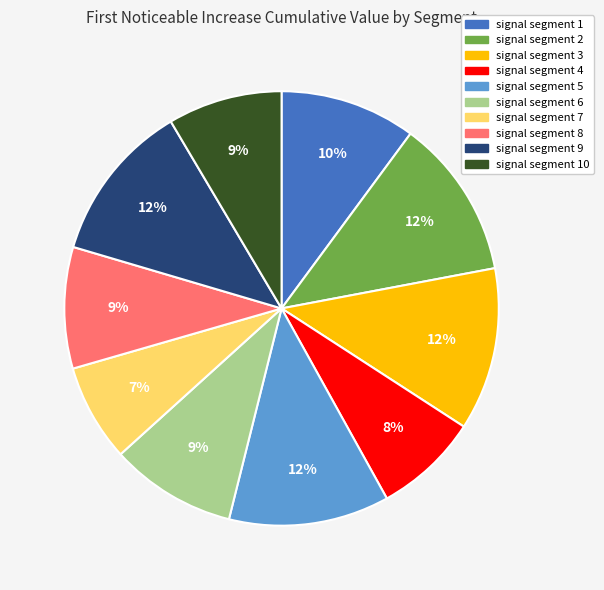

To the nearest percent, what portion does signal segment 2 represent?

12%